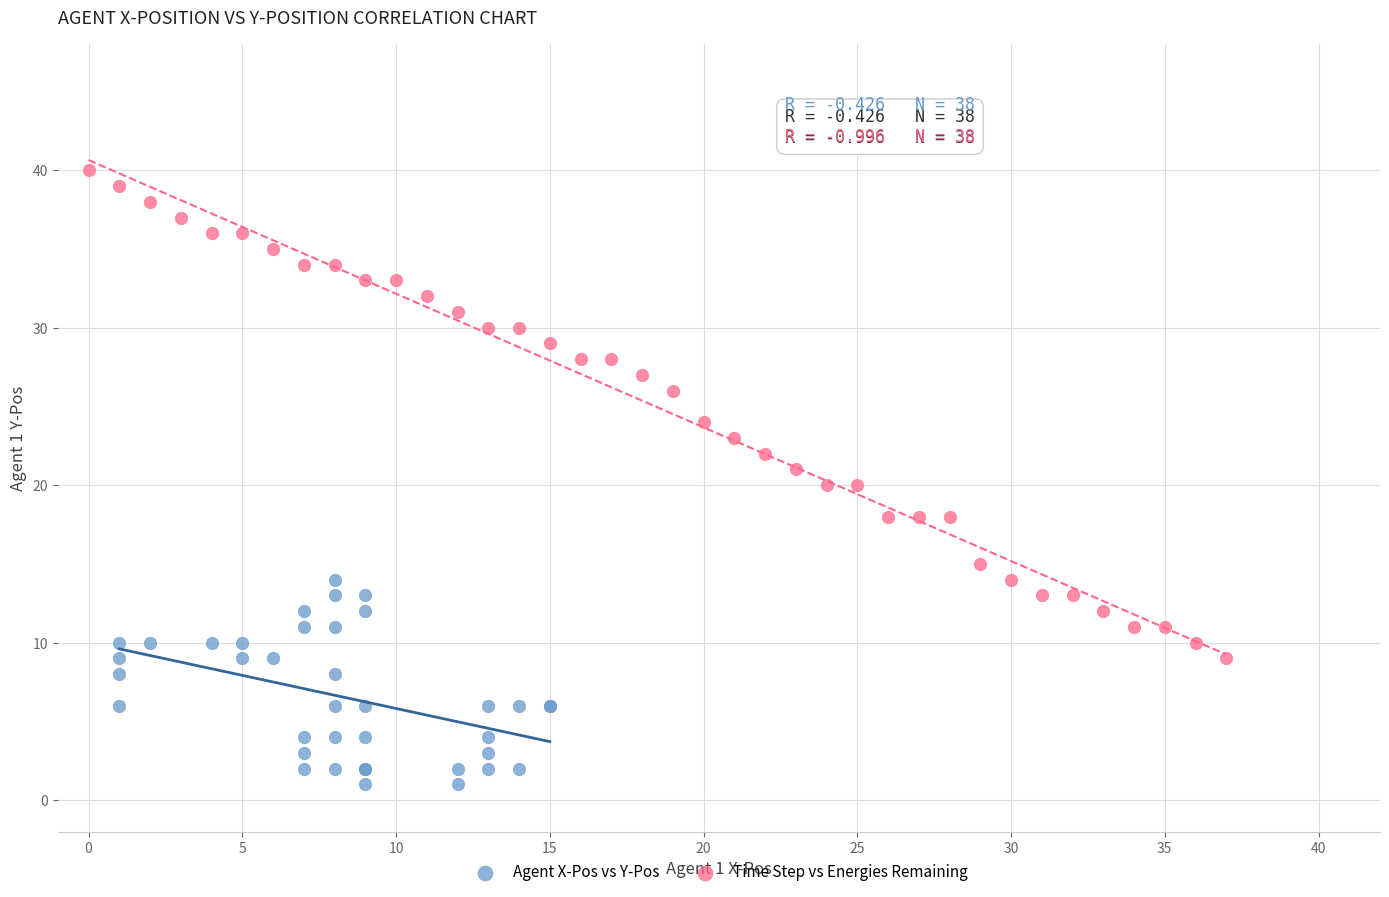

Which series has the largest Y range (max minus min)?

Time Step vs Energies Remaining